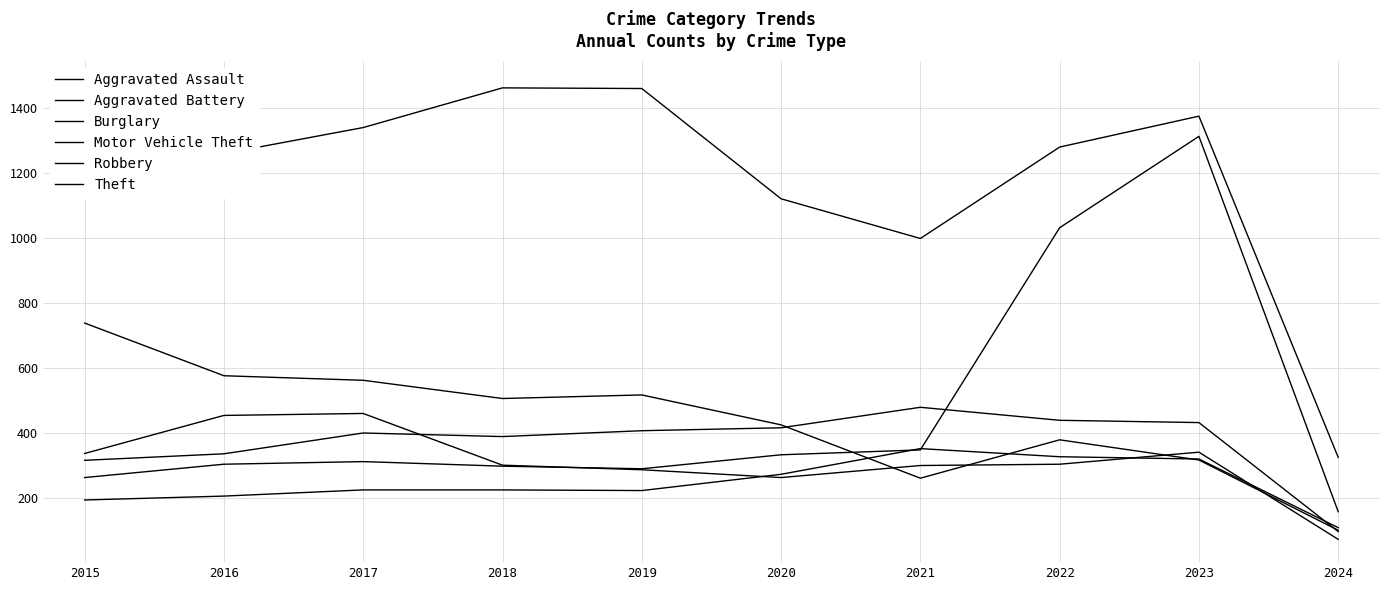

At which category does Aggravated Assault reach its first local valley?

2019